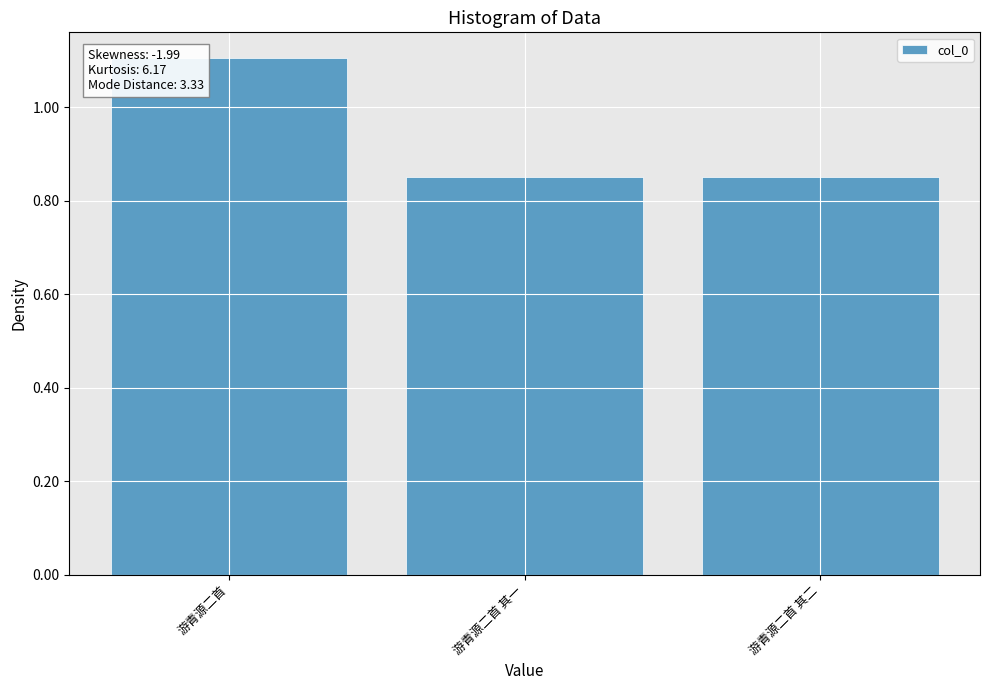

Rank the categories by value from lowest to highest.

游青源二首 其二, 游青源二首 其一, 游青源二首